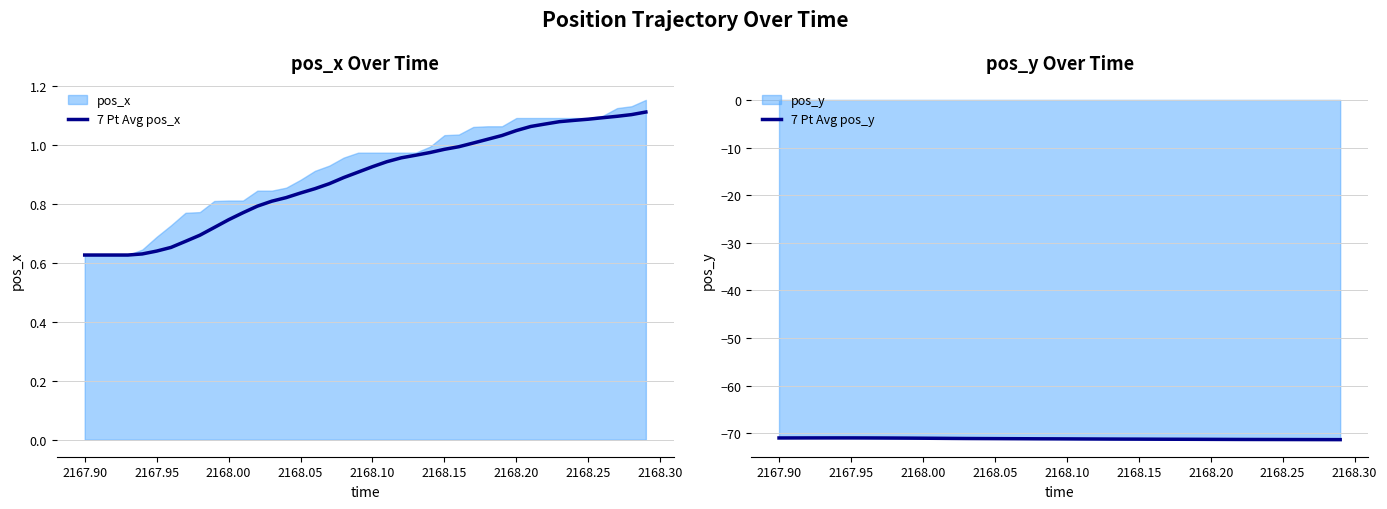

The 7 Pt Avg pos_x series shows 1.2 at 2168.10. True or false?

False